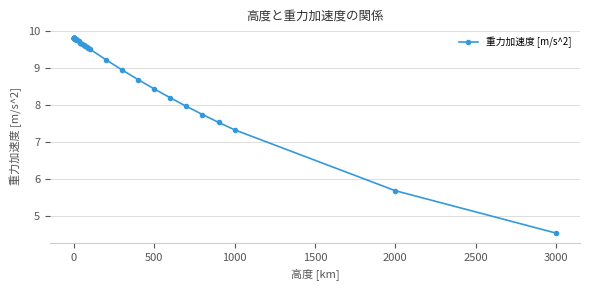

What is the sum of all values?

366.8